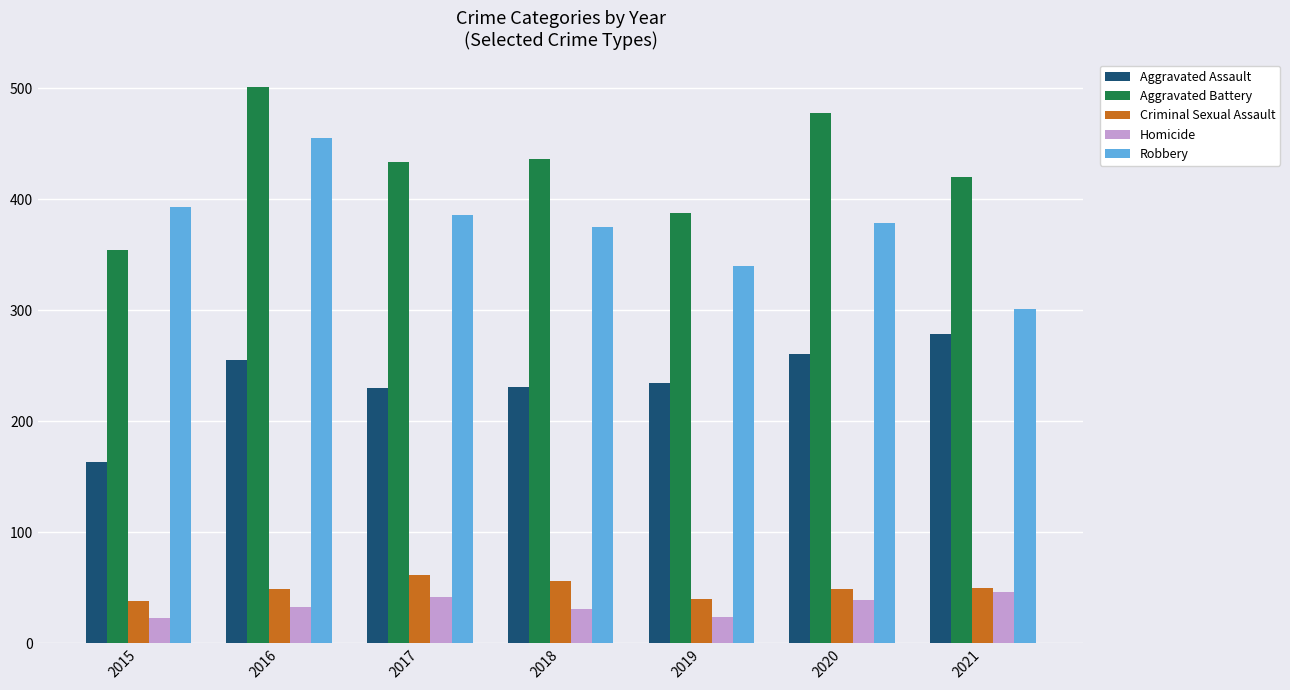

What is the value of the Criminal Sexual Assault bar at the 3rd from the left?

62